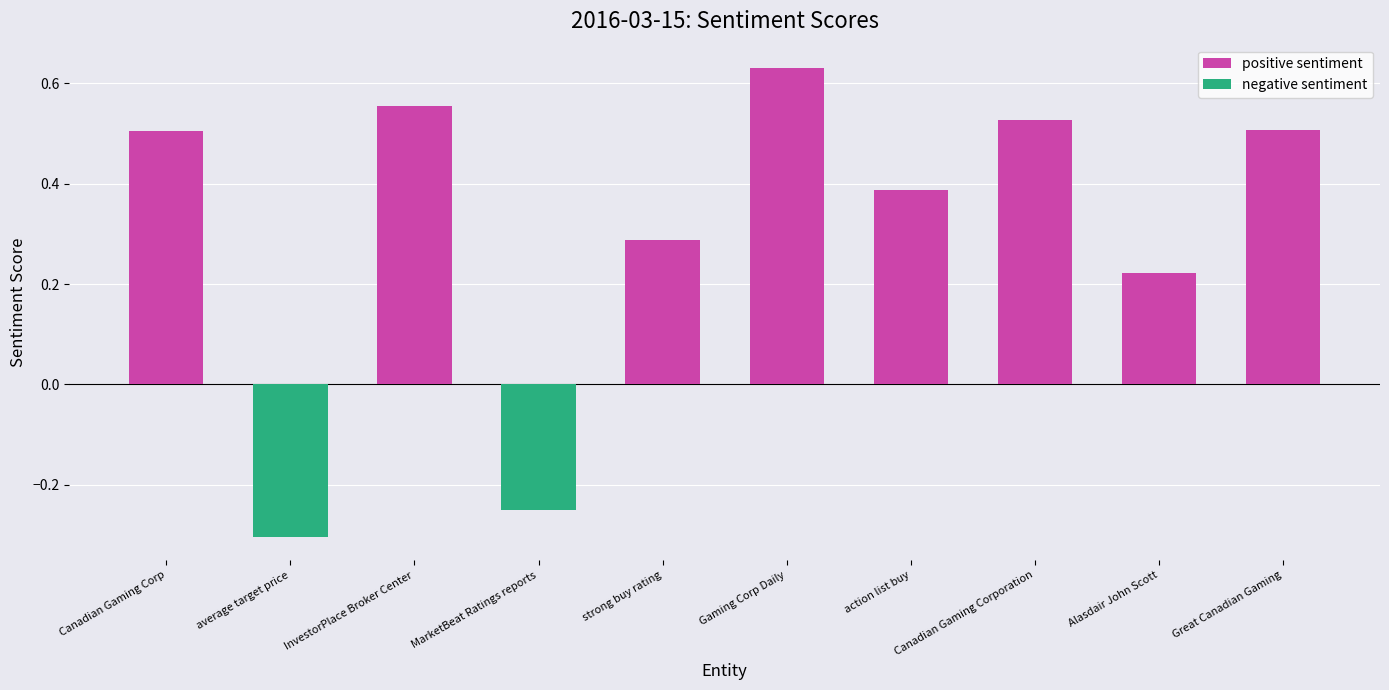

At how many categories does at least one series exceed 0?

8